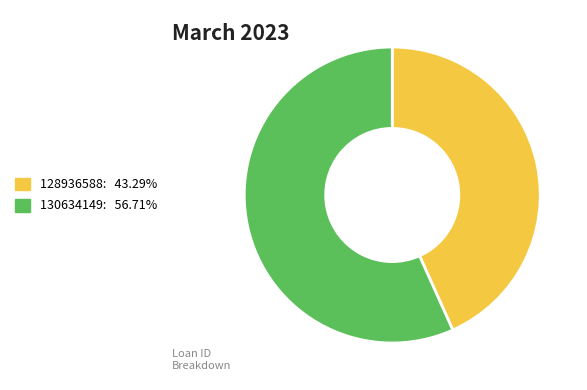

Approximately how many times larger is the value at 128936588 compared to 130634149?

0.8